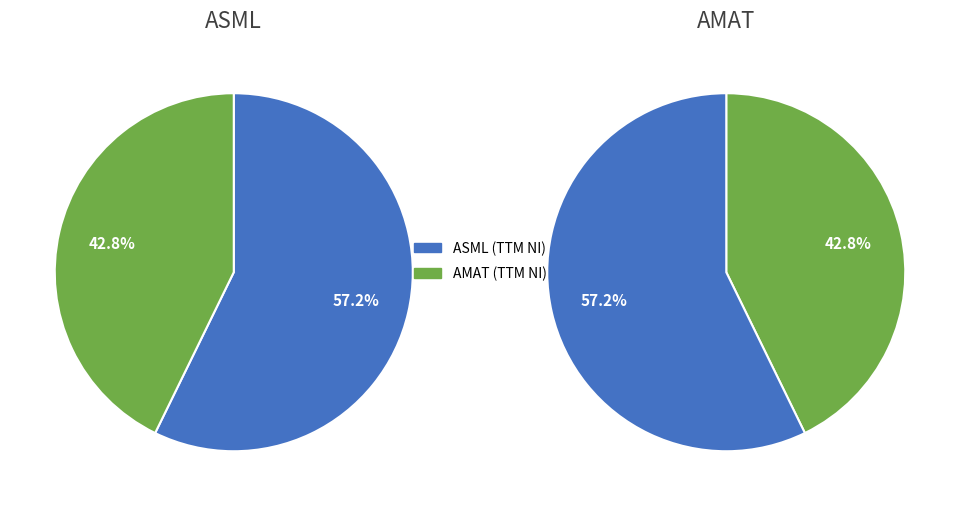

What is the change in value from ASML to AMAT?

-2147.2